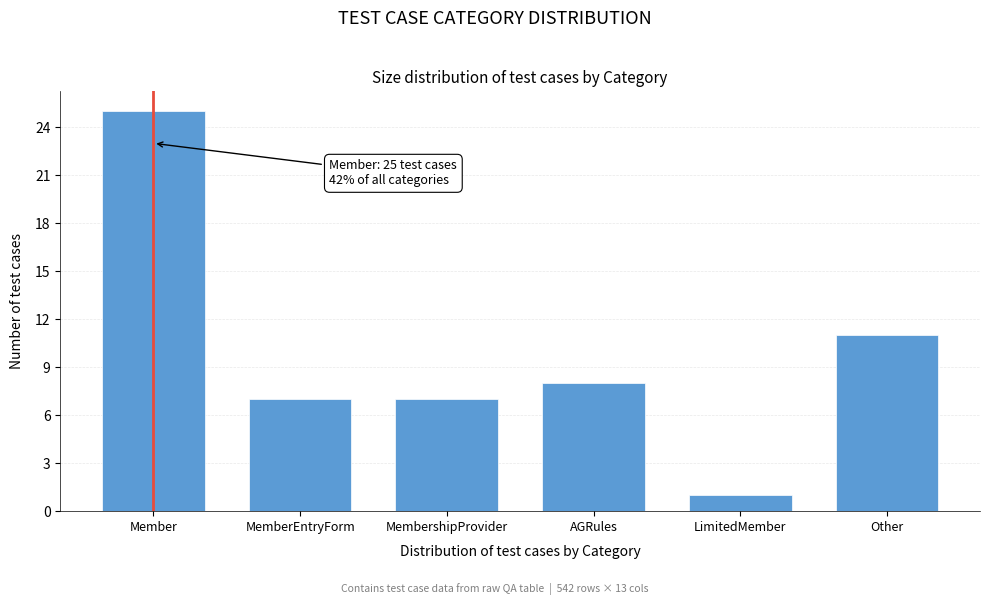

Reading left to right, list all the values displayed in this chart.

25	7	7	8	1	11